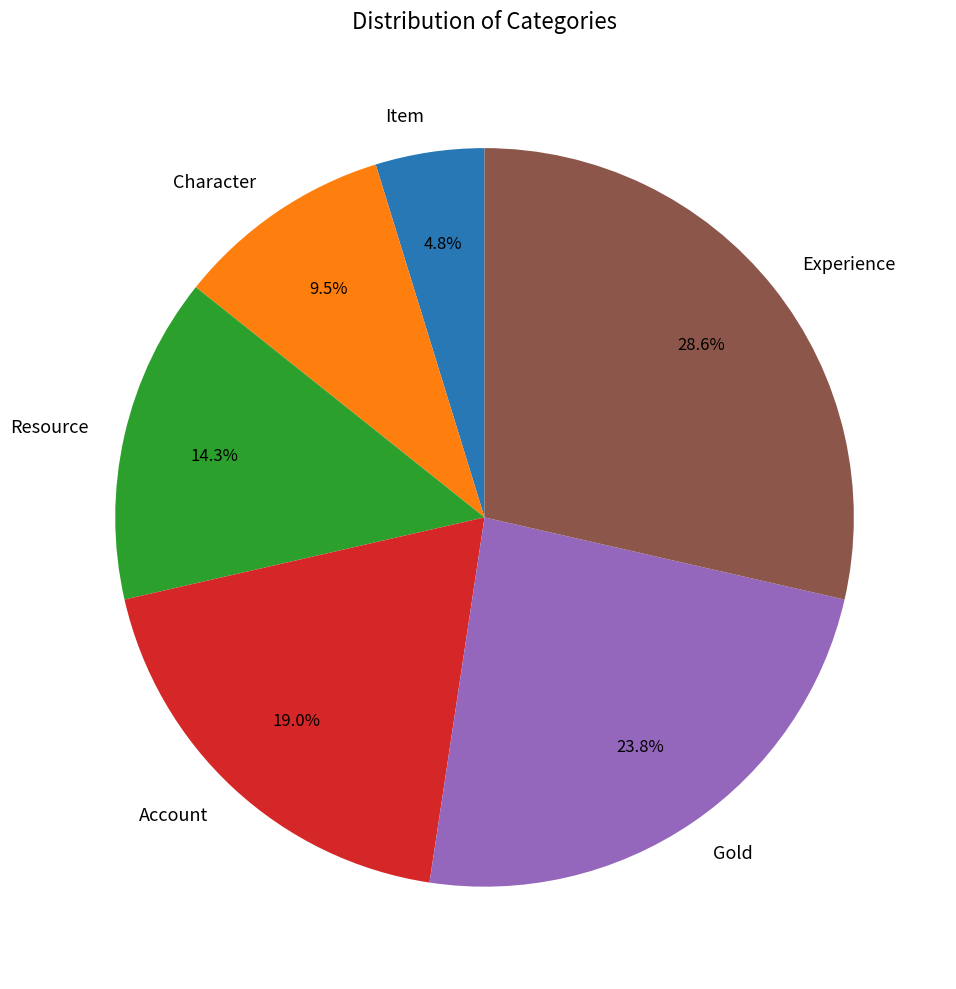

Approximately how many times larger is the value at Resource compared to Experience?

0.5